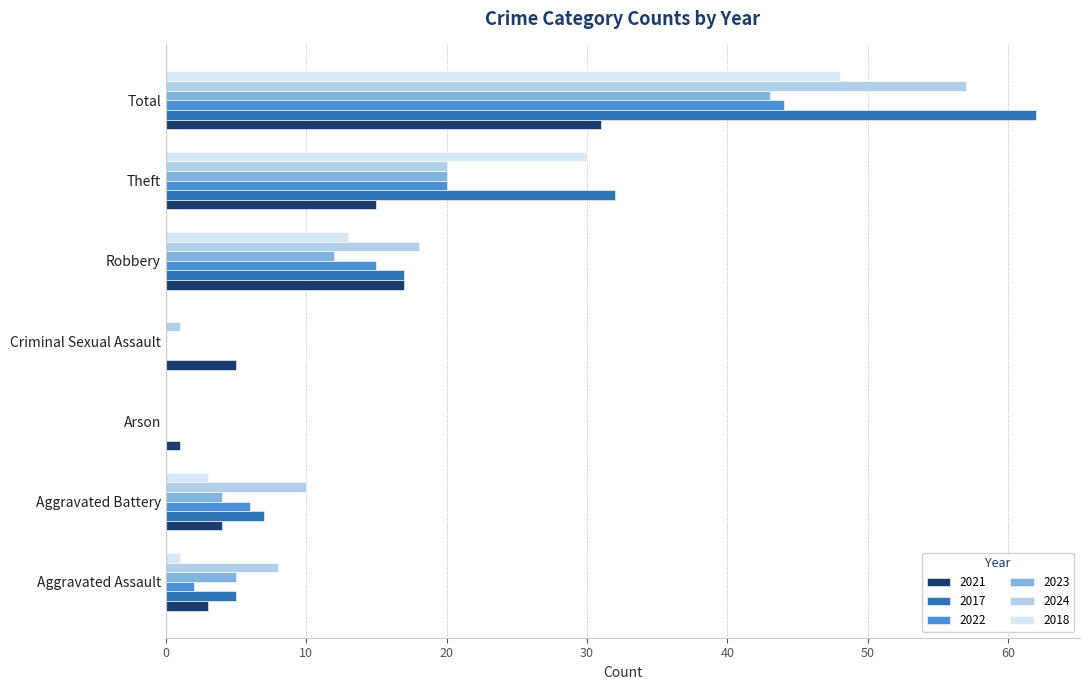

What value does the 2018 series have at Aggravated Battery?

3